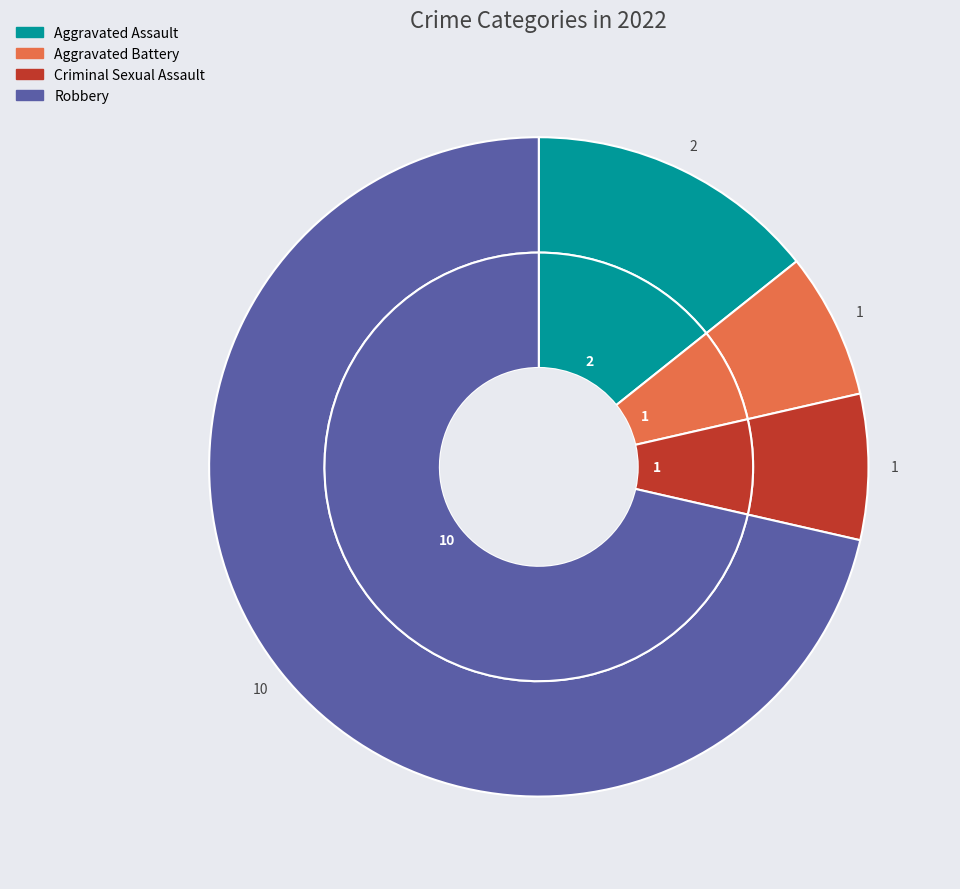

What percentage is NOT represented by Aggravated Assault?

85.7%